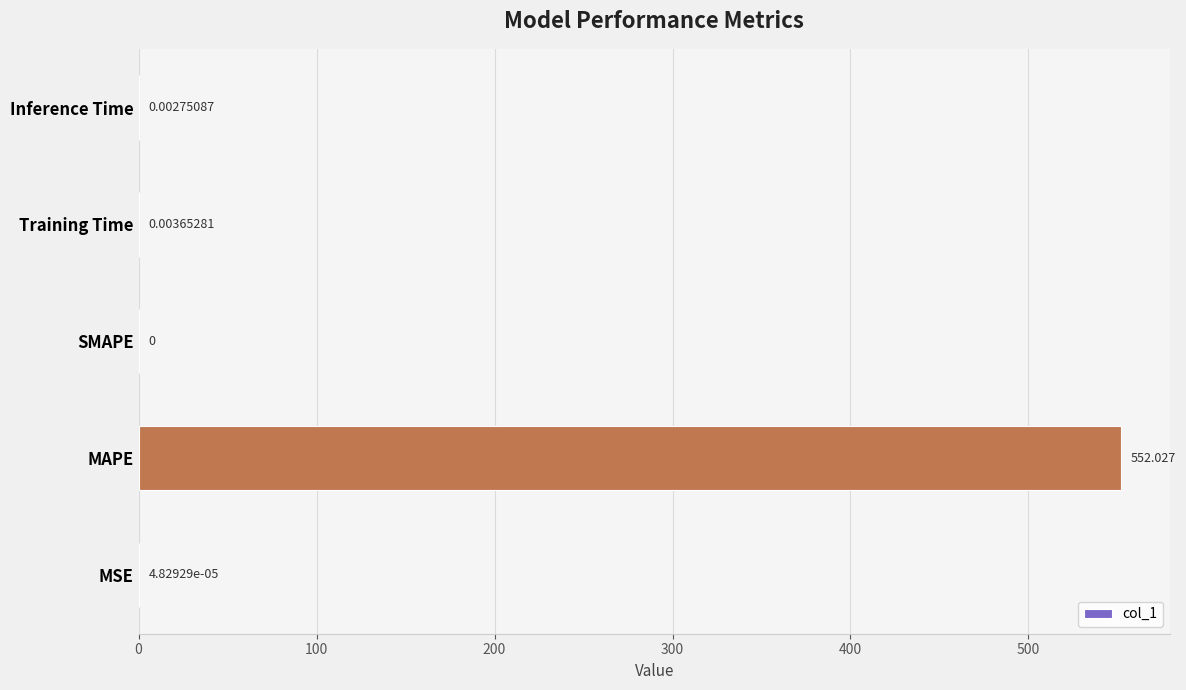

Which category has the highest value across all series?

MAPE